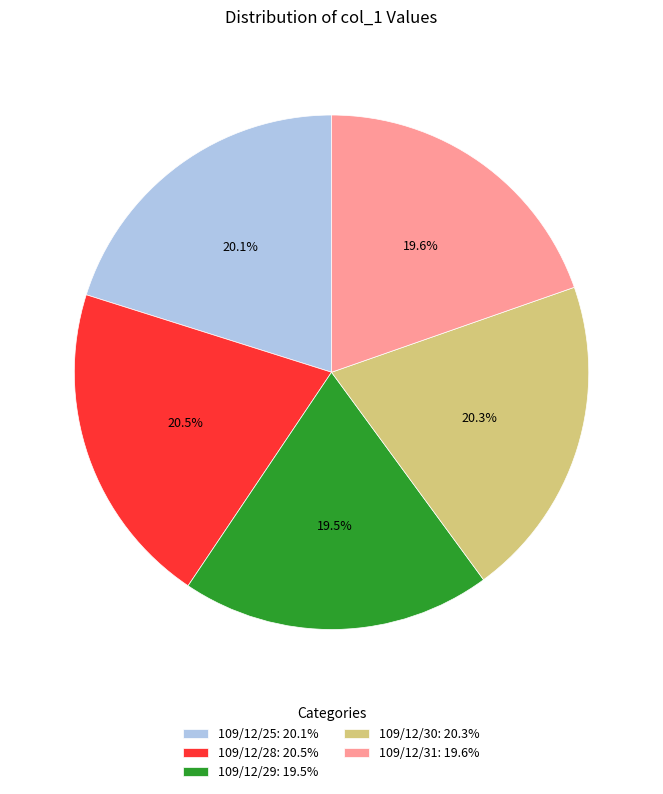

What is the ratio of the value at 109/12/31: 19.6% to the value at 109/12/30: 20.3%?

1.0